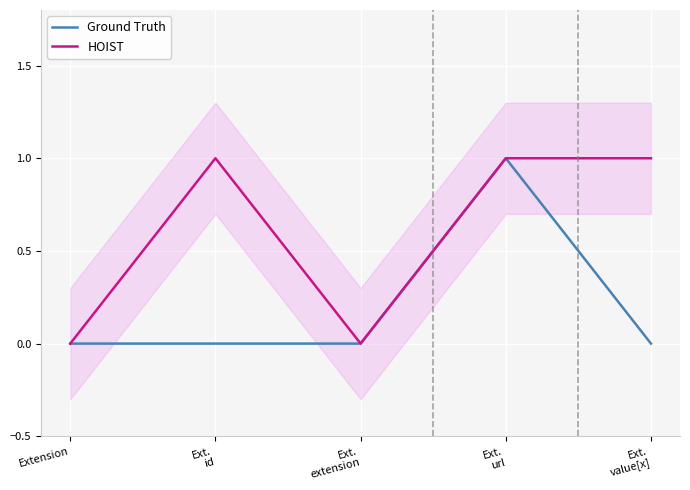

Between Ext.
extension and Ext.
value[x], which series saw the biggest shift?

HOIST